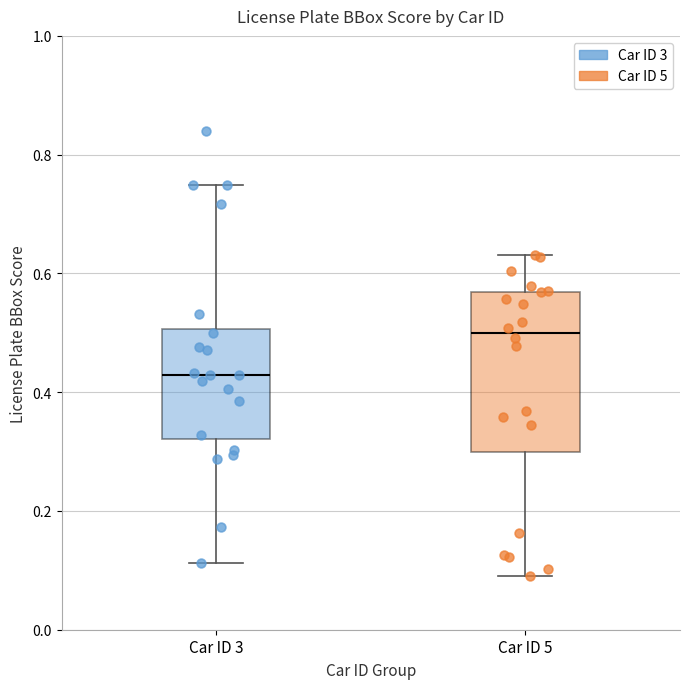

Which box has the lowest median line?

Car ID 3